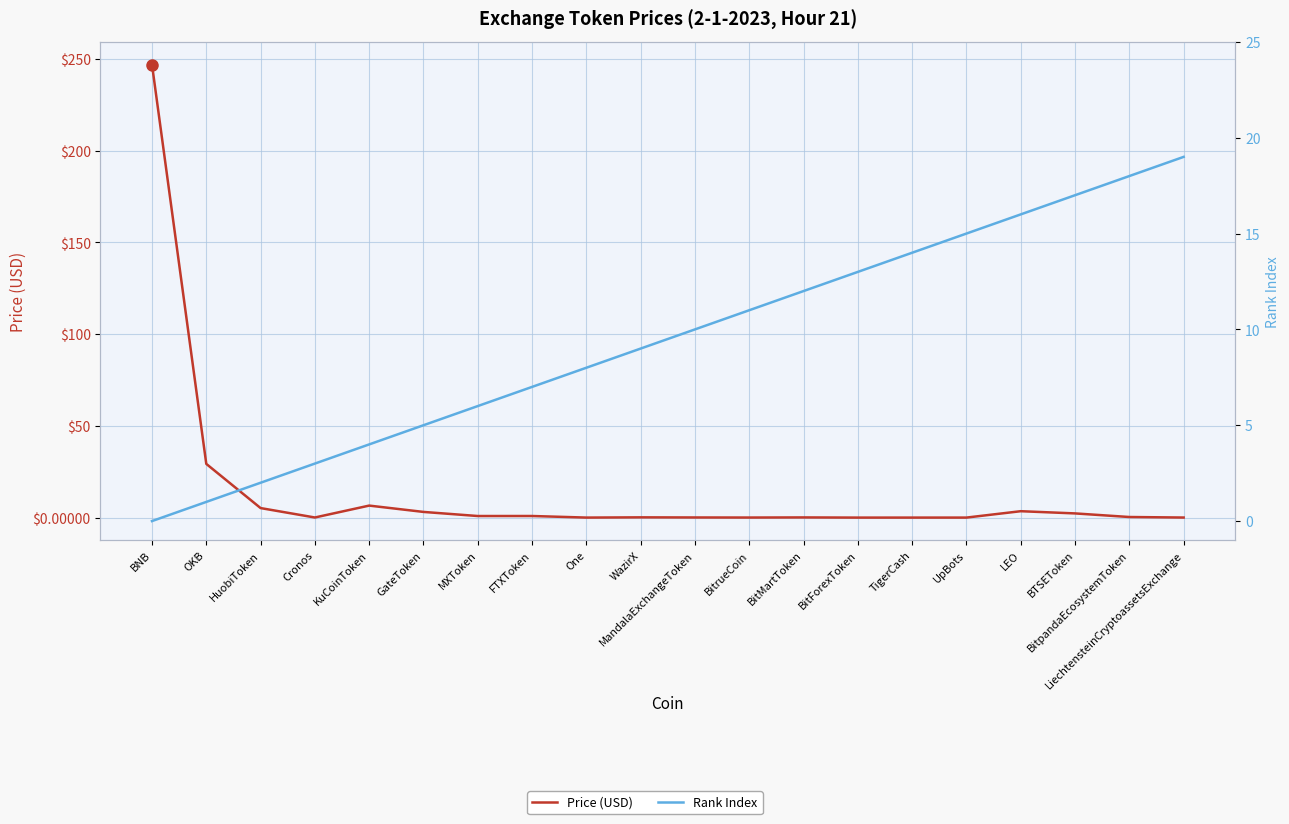

At which label is Price (USD) closest to 123?

OKB